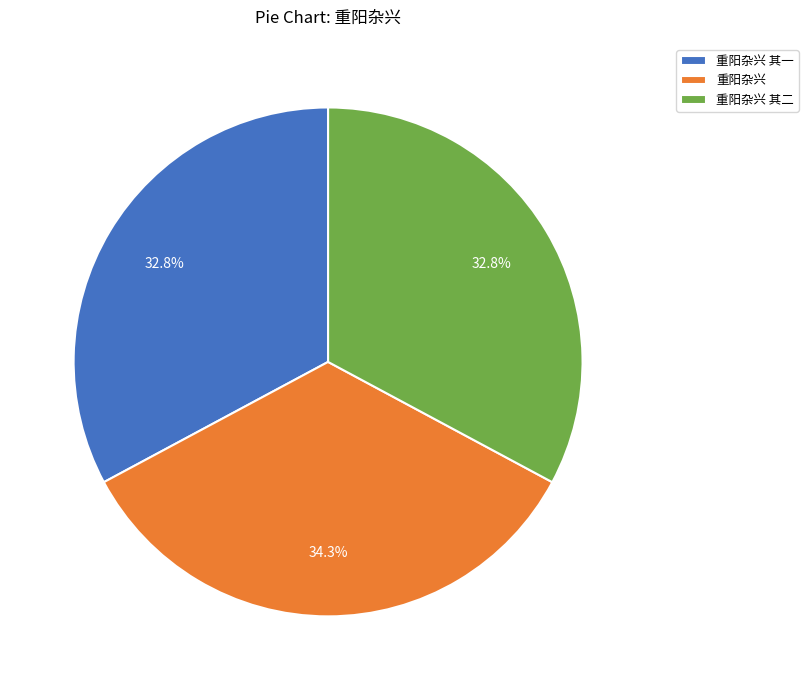

Is 重阳杂兴 其二 the majority of the pie?

No